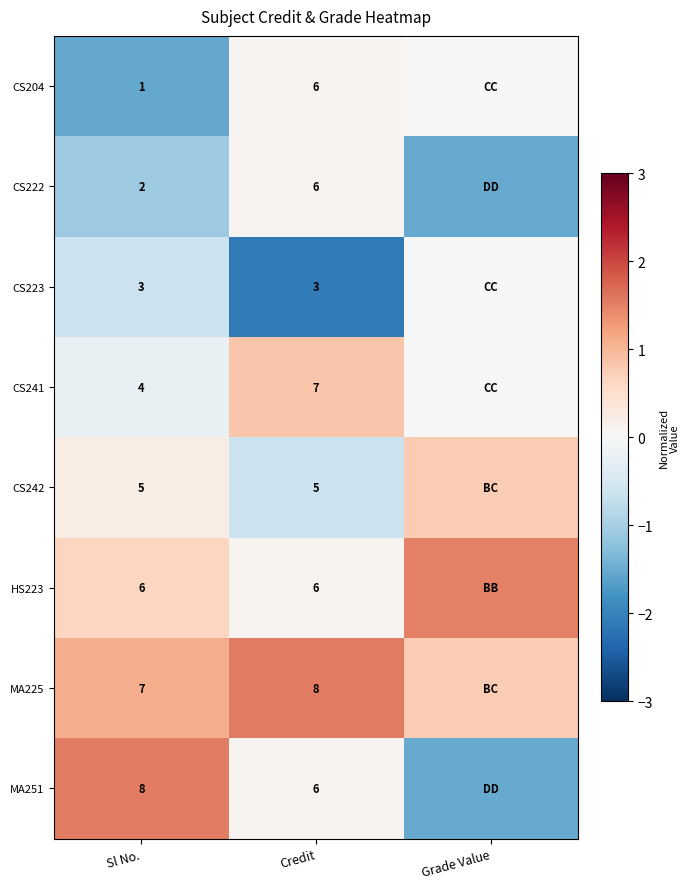

Is it true that MA251 equals 2.1 at Sl No.?

False